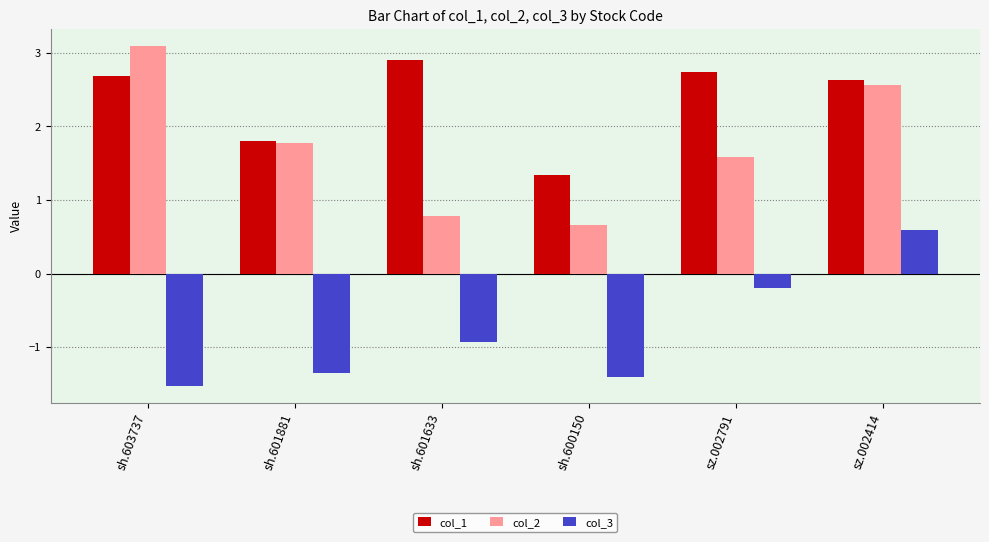

True or false: col_2 has a value of 2.6 at sz.002414.

True